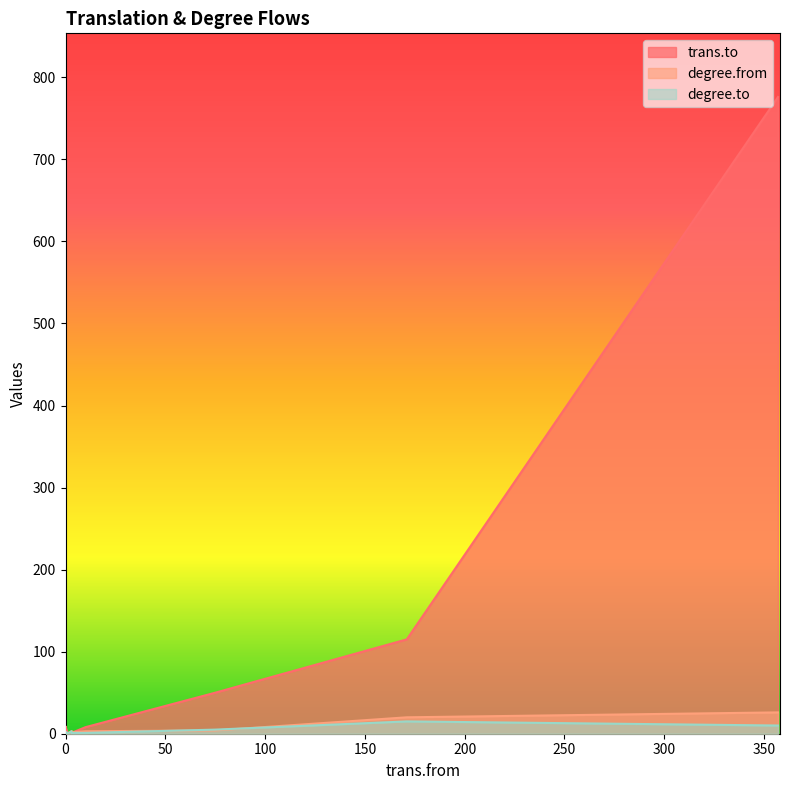

The trans.to series shows 2 at 4. True or false?

True